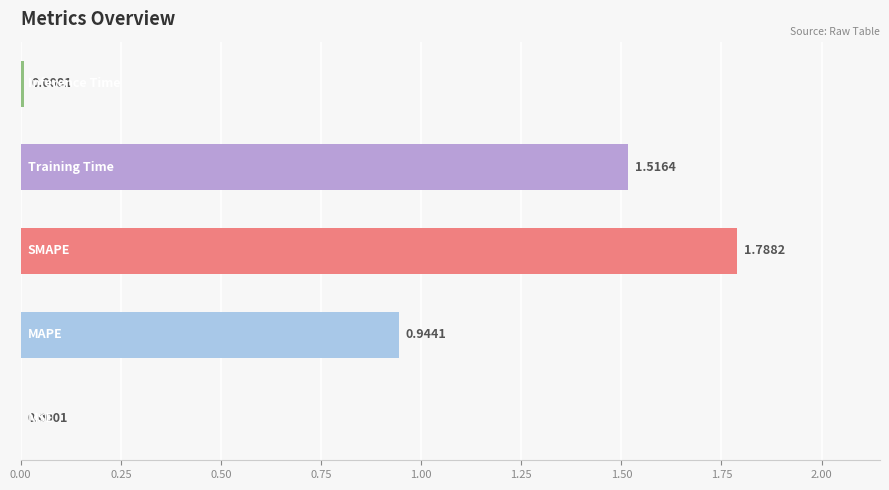

What is the sum of all values?

4.3